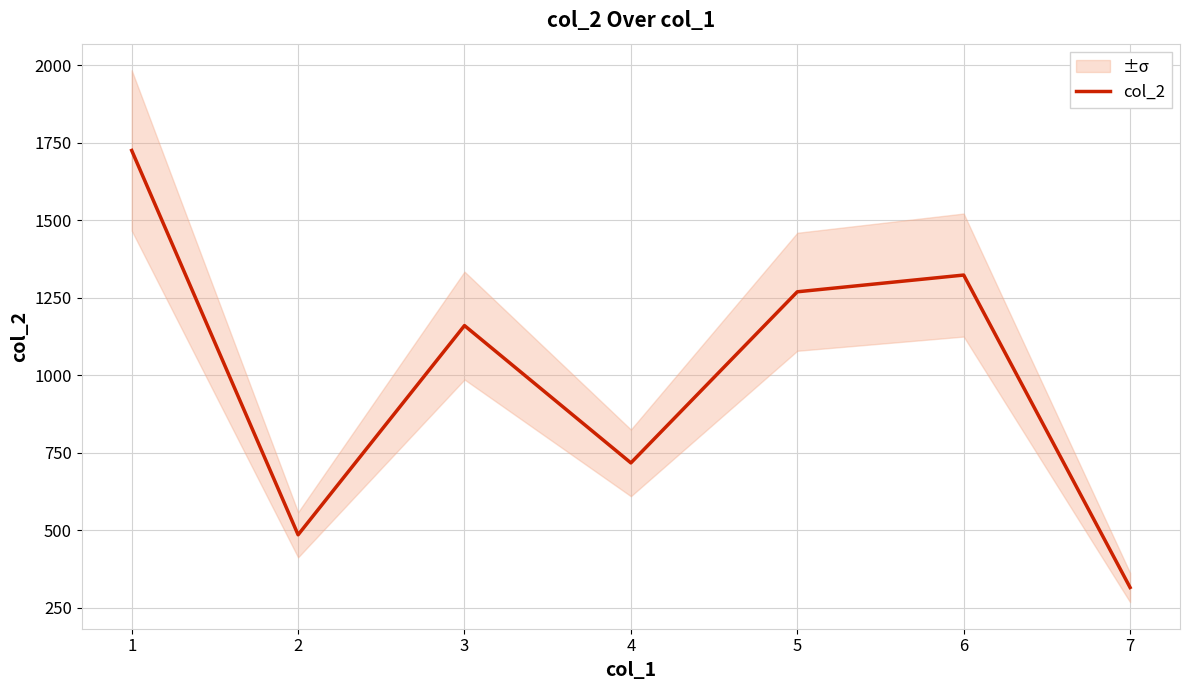

True or false: the data shows 157 at 2.

False